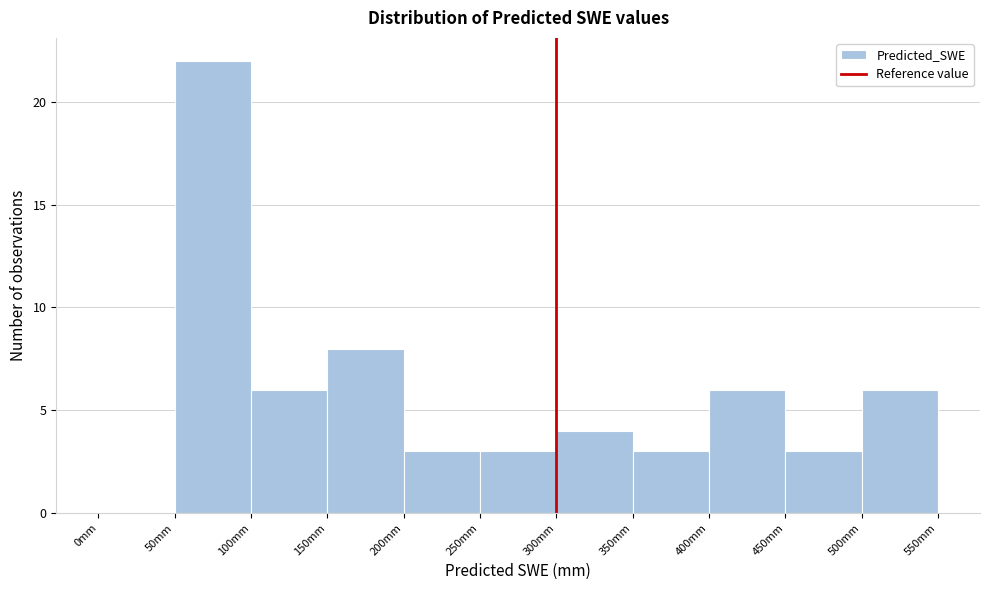

Reading left to right, transcribe this chart: for each bar, give the range it covers on the x-axis and its height. The values are not printed on the chart, so give them approximately, as read against the axis.

0 to 50: 0
50 to 100: 22
100 to 150: 6
150 to 200: 8
200 to 250: 3
250 to 300: 3
300 to 350: 4
350 to 400: 3
400 to 450: 6
450 to 500: 3
500 to 550: 6